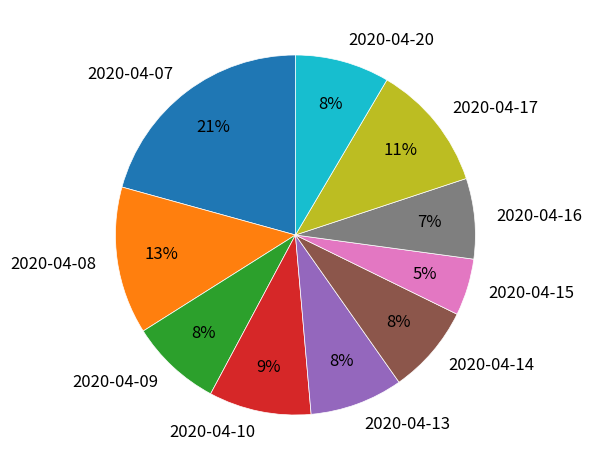

Count the number of slices in the pie.

10